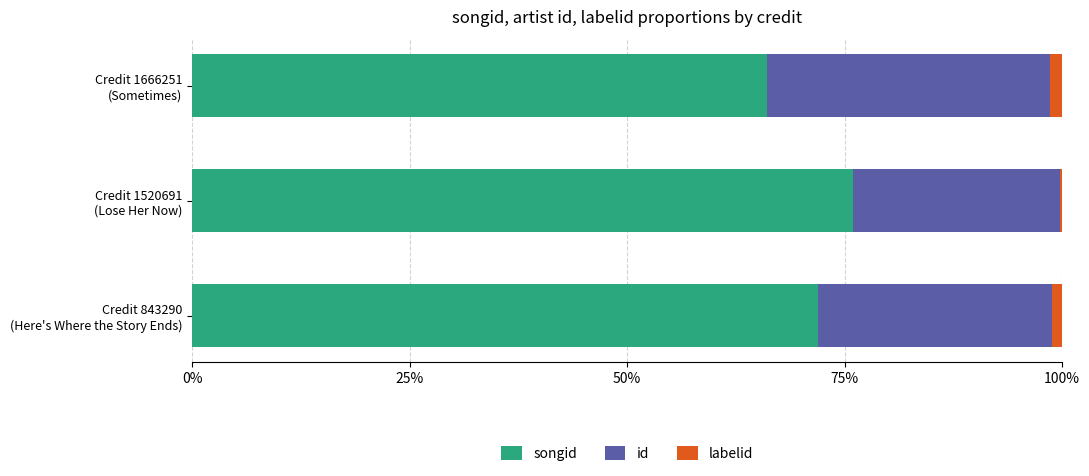

What are all the series names shown in the legend?

songid, id, labelid